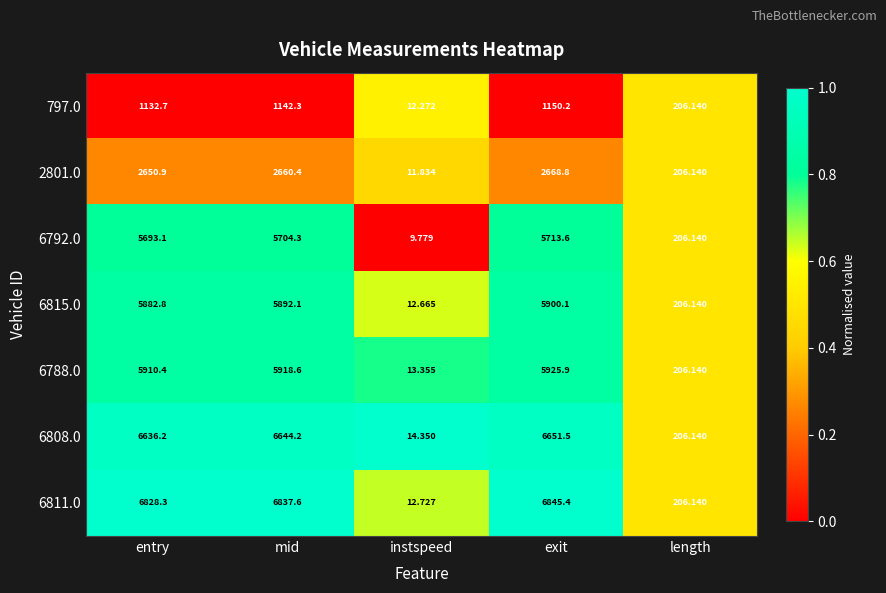

How many distinct data groups are displayed?

7